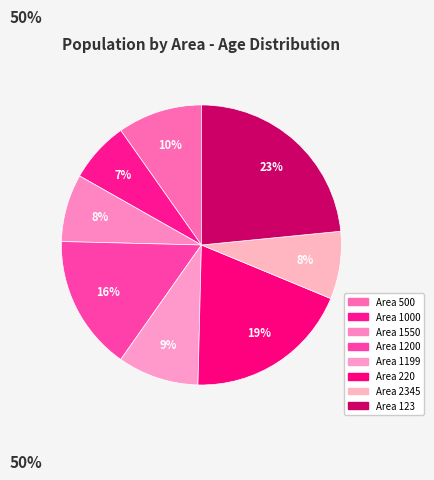

Count the number of slices in the pie.

8